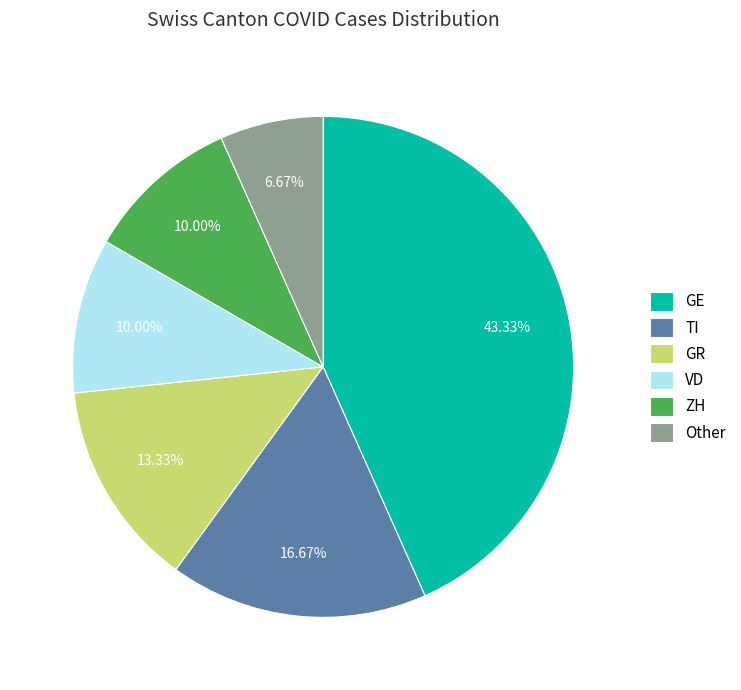

How many slices are in this pie chart?

6